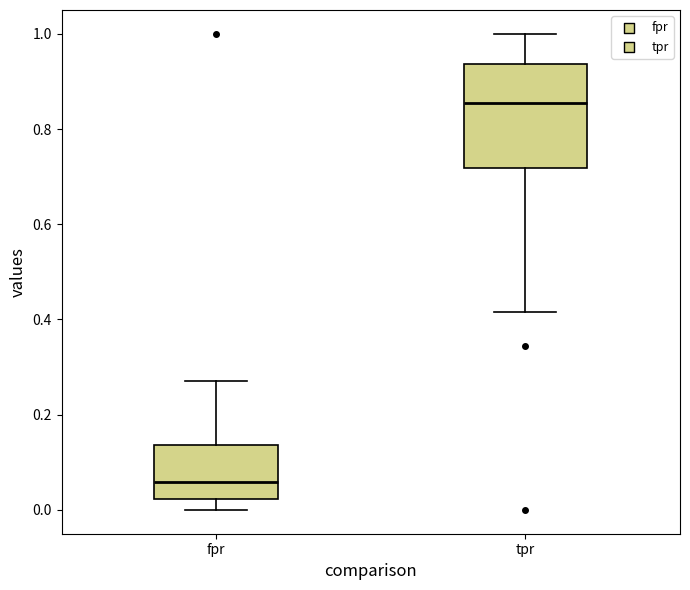

Where is the upper edge of the box for tpr on the y-axis? The values are not printed on the chart, so give them approximately, as read against the axis.

0.94